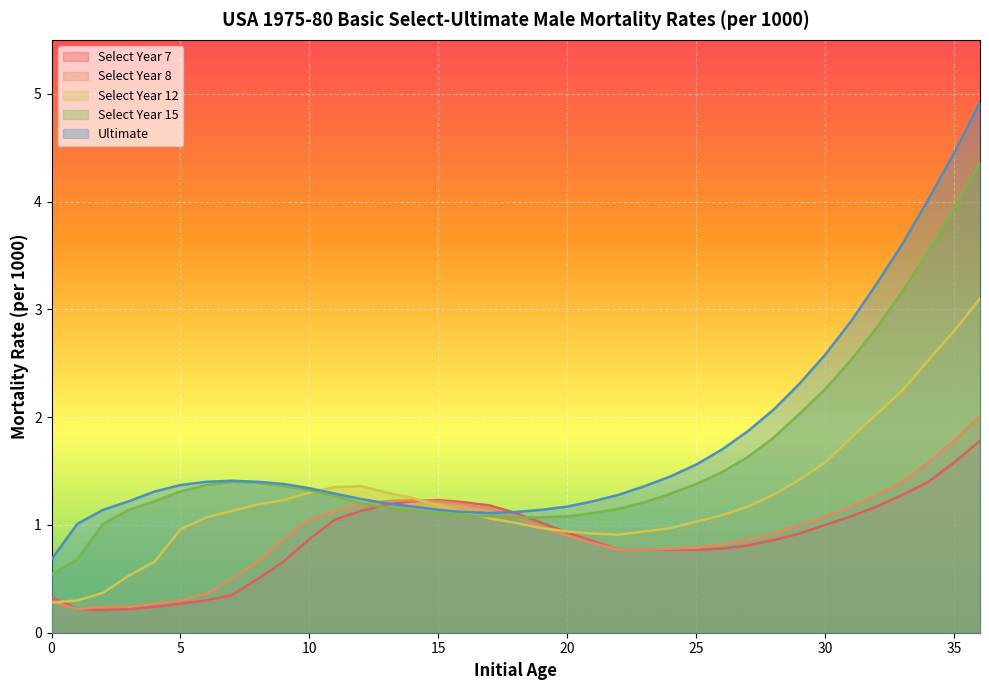

Is the value of Select Year 7 at 4 greater than the value of Ultimate at 18?

No